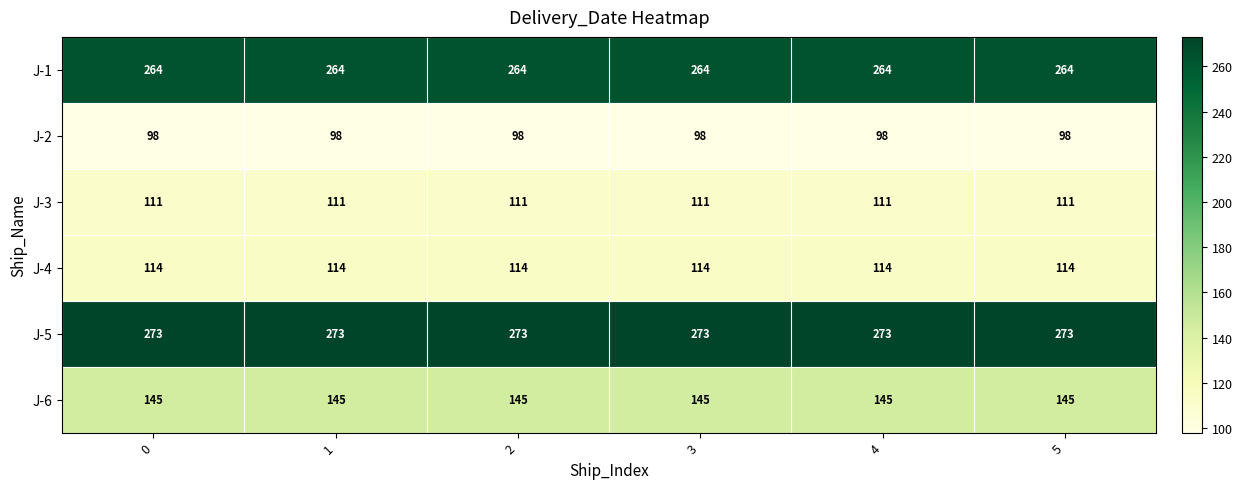

Which series has the largest total across all categories?

J-5